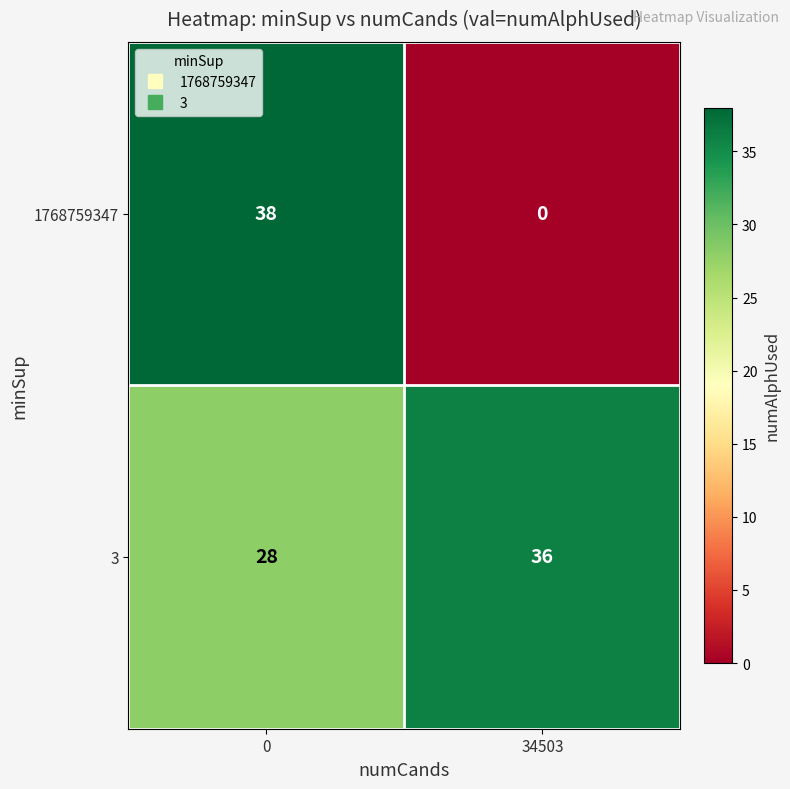

What value does the 3 series have at 0?

28